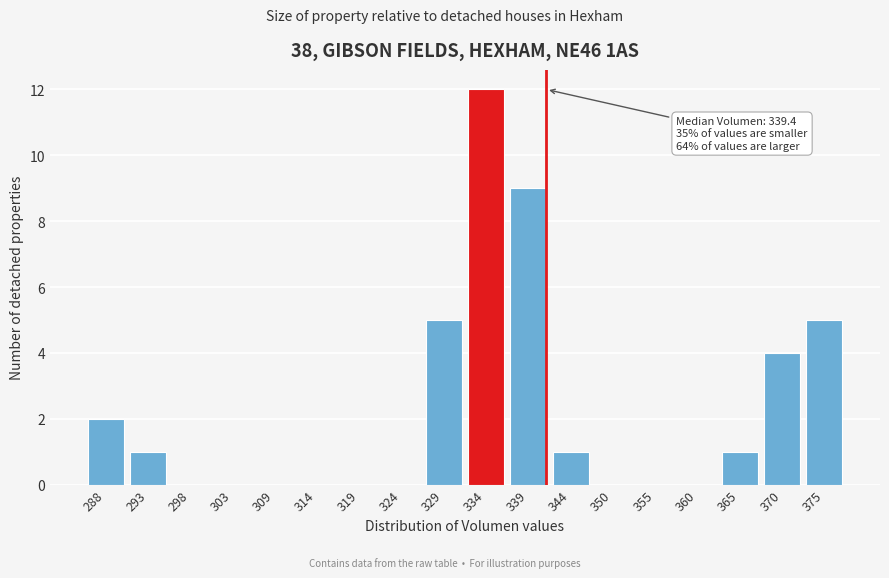

Reading left to right, what are all the values shown in this chart?

288=2	293=1	298=0	303=0	309=0	314=0	319=0	324=0	329=5	334=12	339=9	344=1	350=0	355=0	360=0	365=1	370=4	375=5